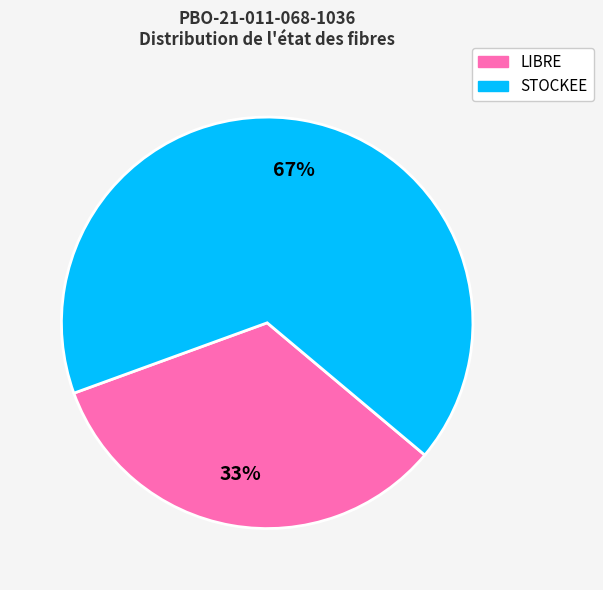

How many slices are in this pie chart?

2